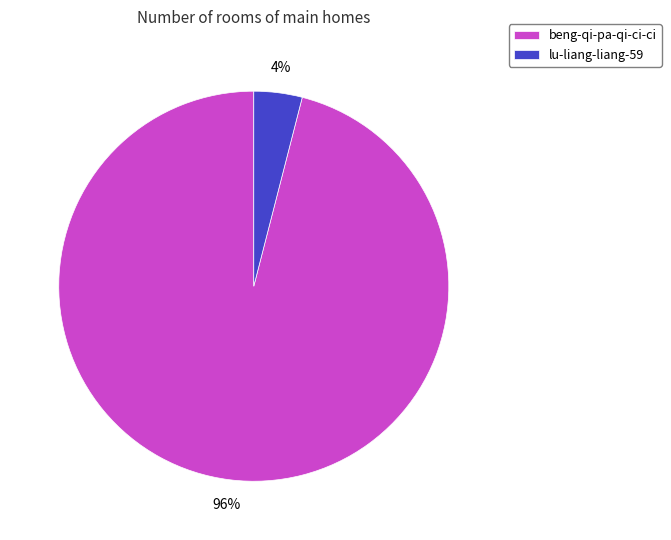

Which has a higher value, lu-liang-liang-59 or beng-qi-pa-qi-ci-ci?

beng-qi-pa-qi-ci-ci